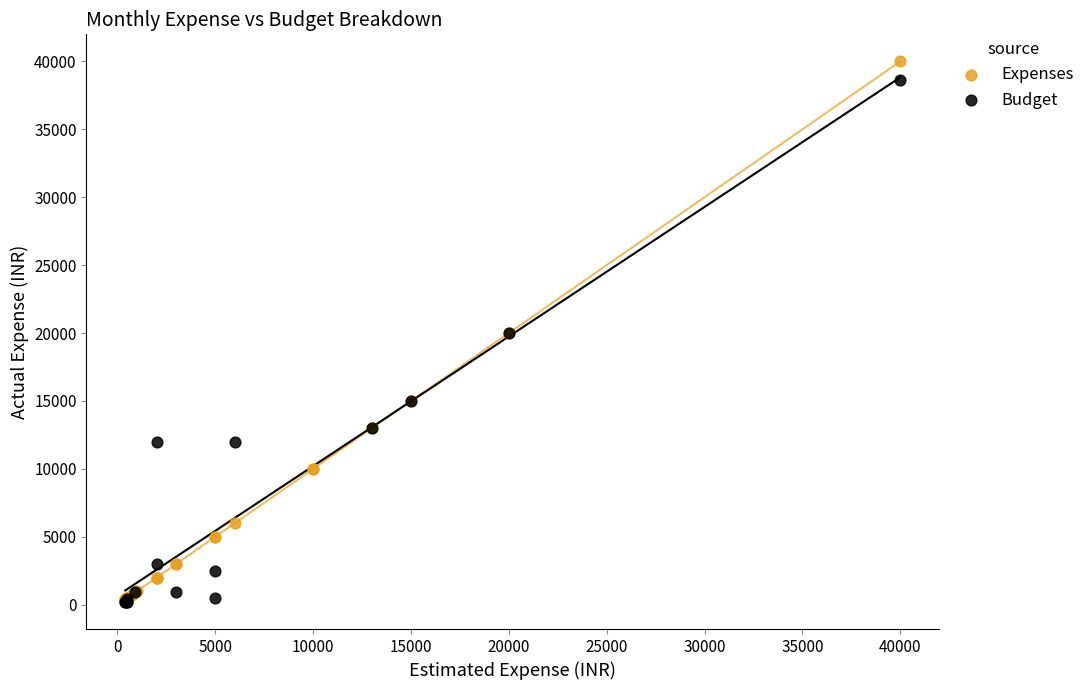

What are all the series names shown in the legend?

Expenses, Budget